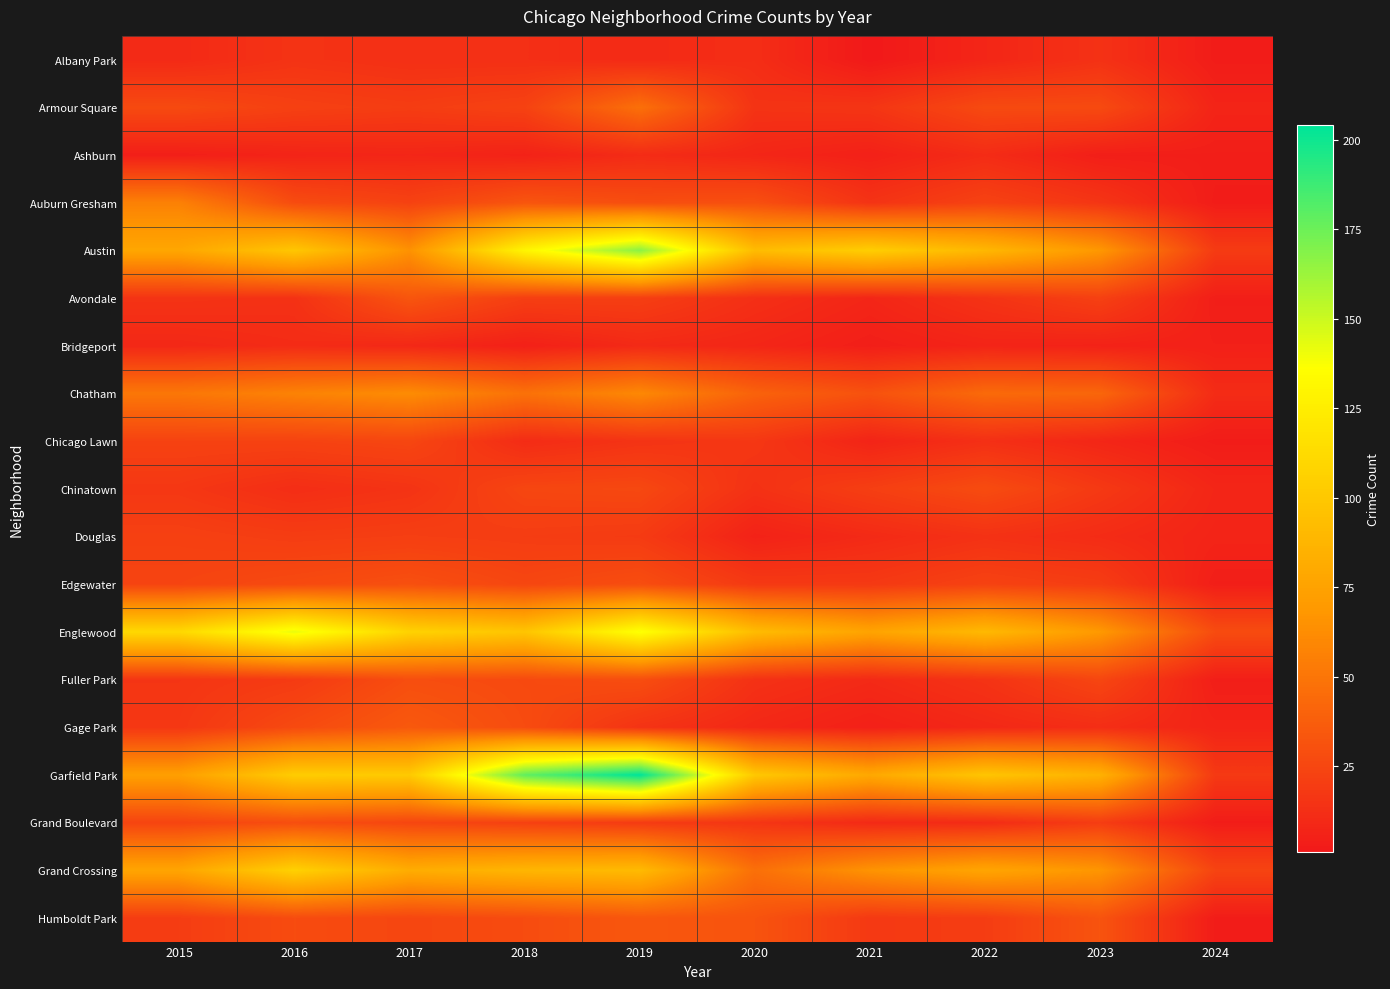

Between 2018 and 2016, which is larger?

2016